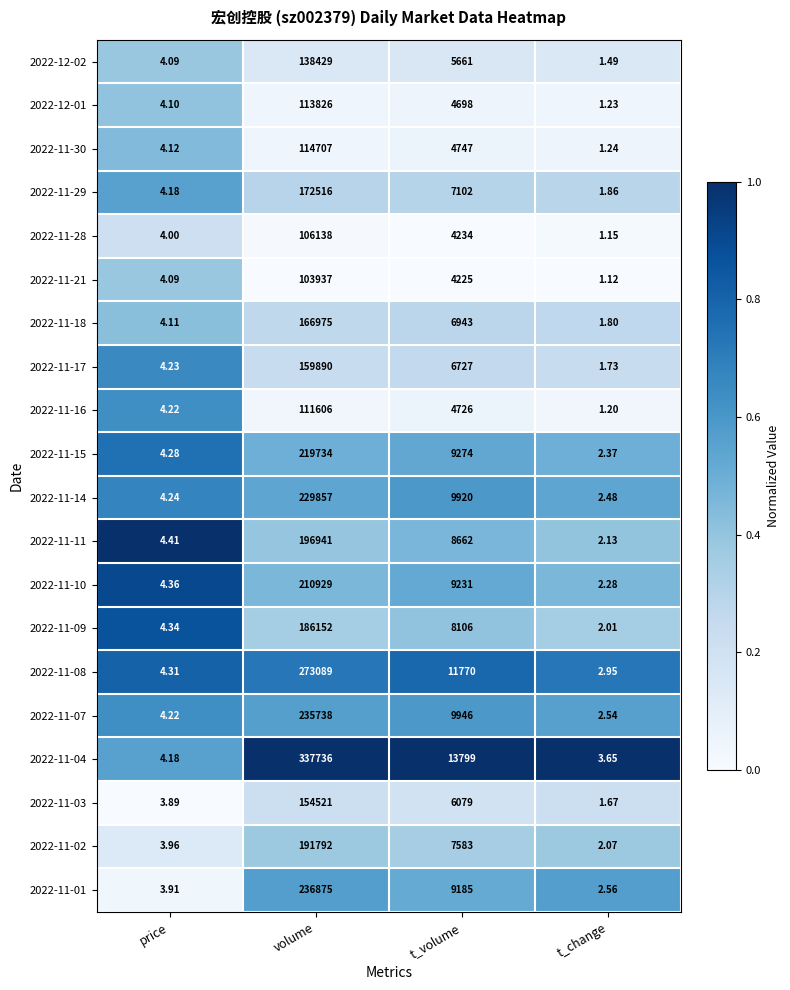

What is the spread (max minus min) of values at volume?

233799.0